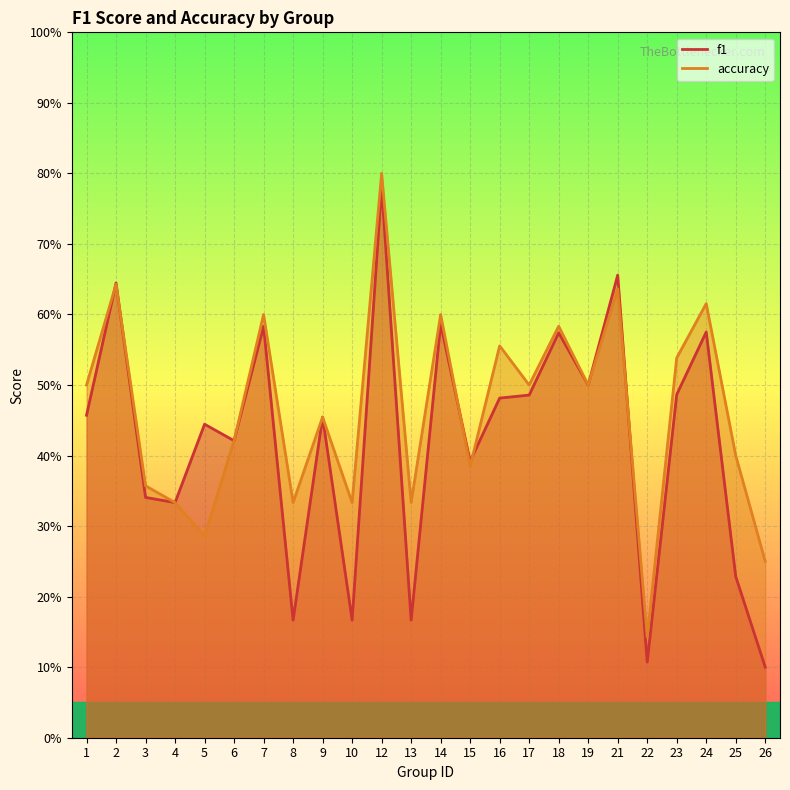

In f1, how many points are lower than both neighbors (excluding endpoints)?

8